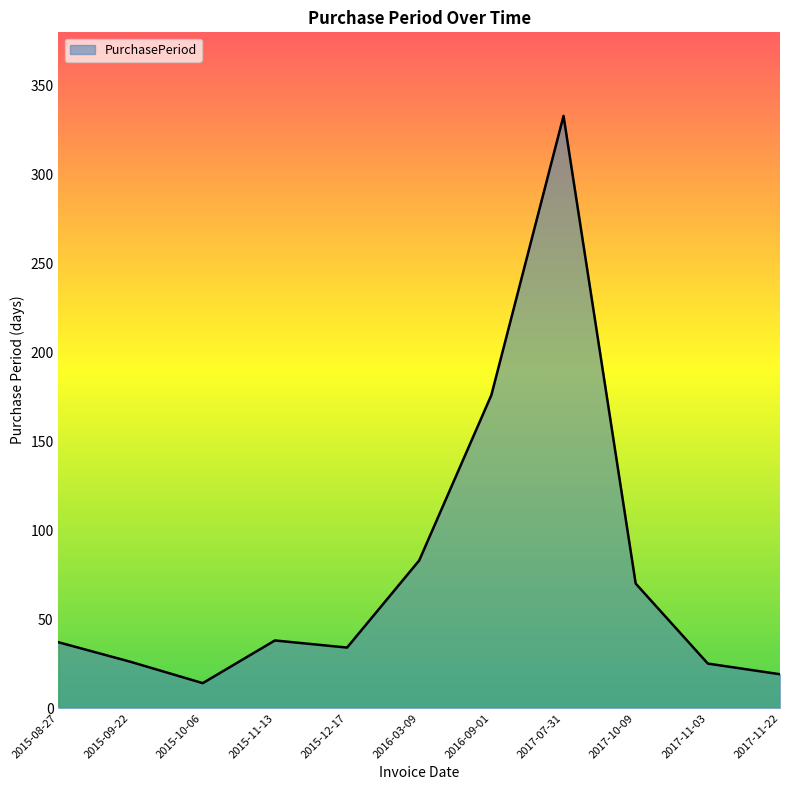

Which category has the highest value across all series?

2017-07-31